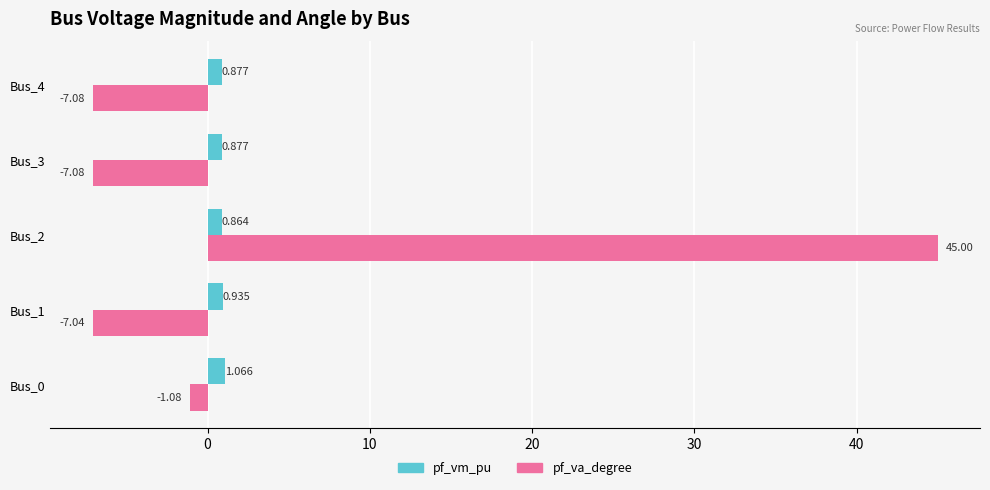

List the series in order of their overall mean, lowest first.

pf_vm_pu, pf_va_degree